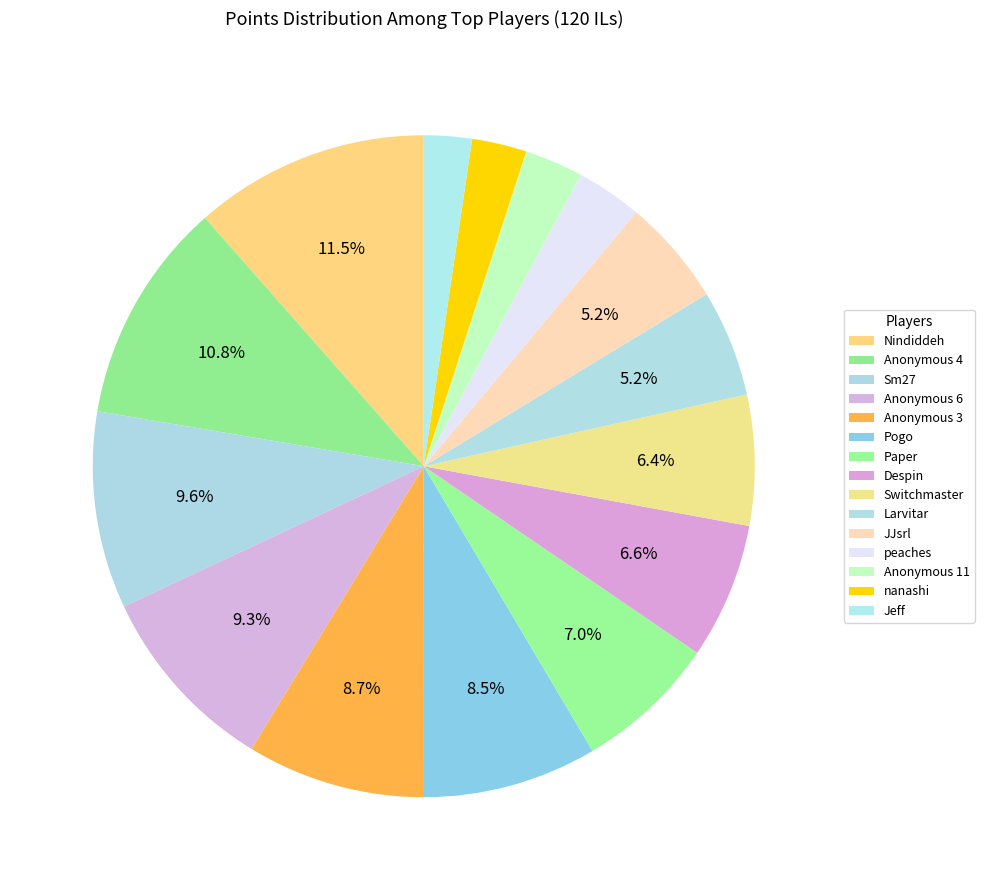

To the nearest percent, what is the difference between the largest and smallest slice percentages?

9%